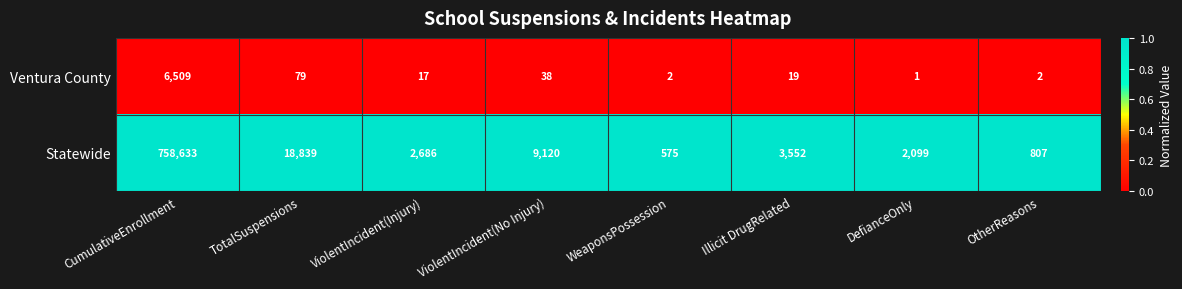

List the series in order of their overall mean, highest first.

Statewide, Ventura County